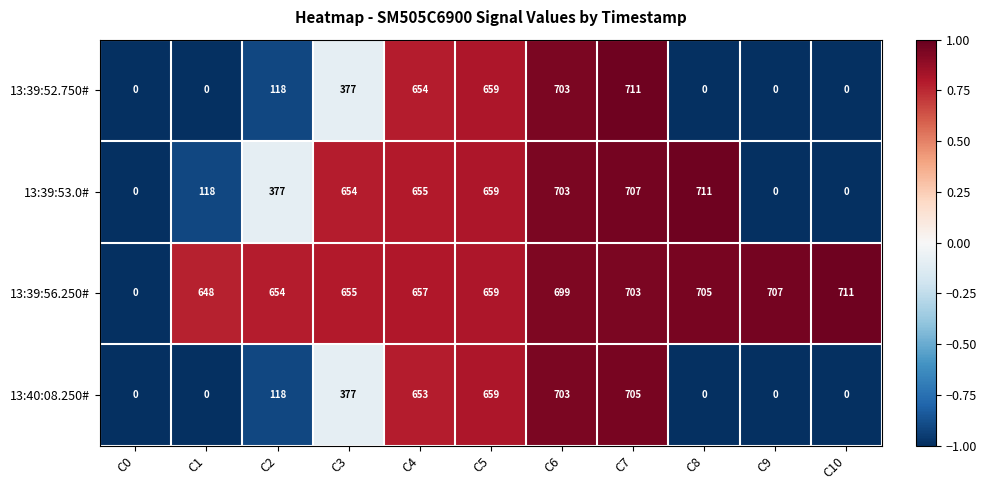

Which series changed the most between C1 and C3?

13:39:53.0#